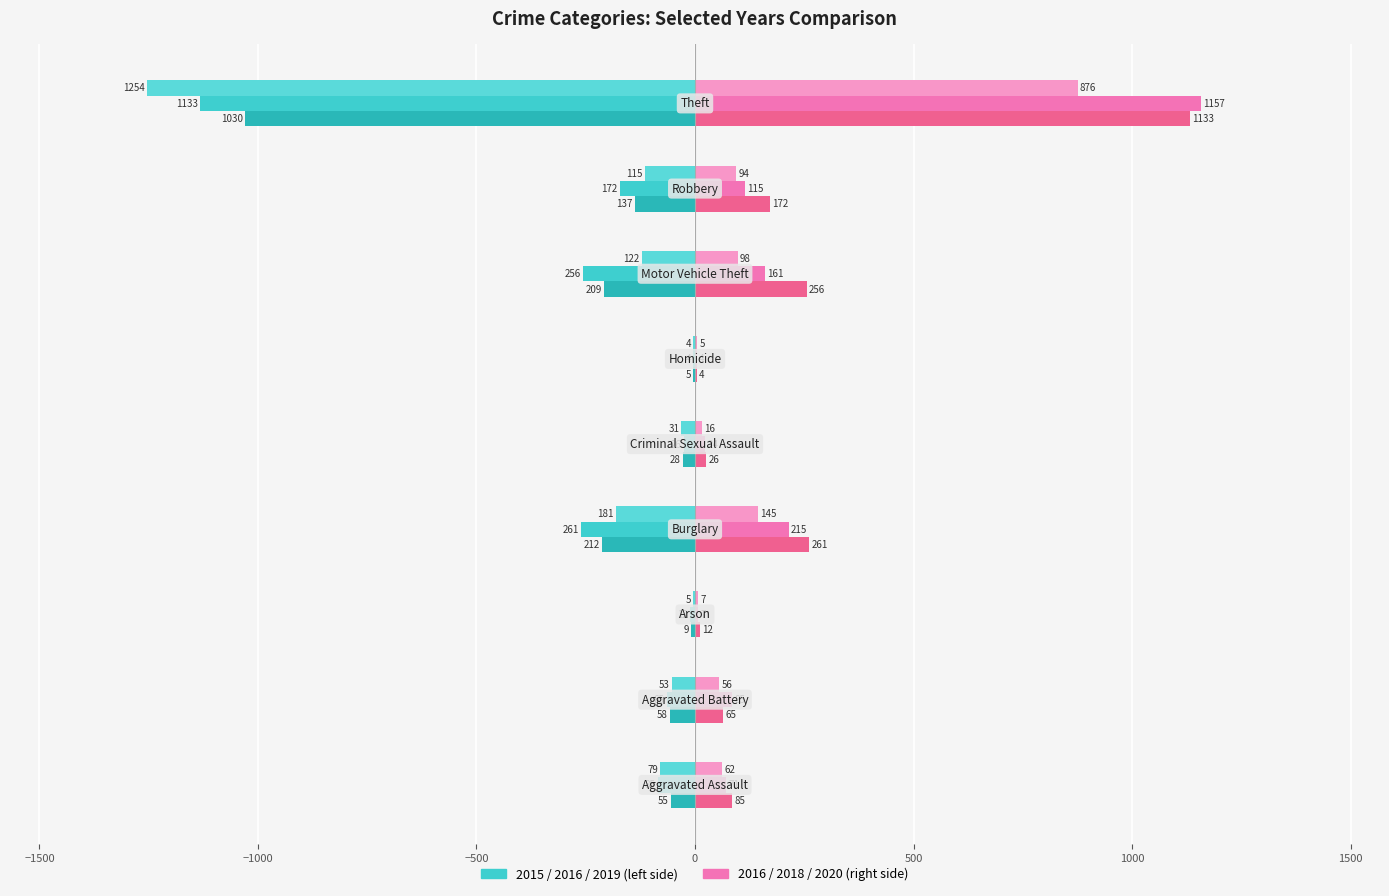

Count the number of data series in this chart.

6